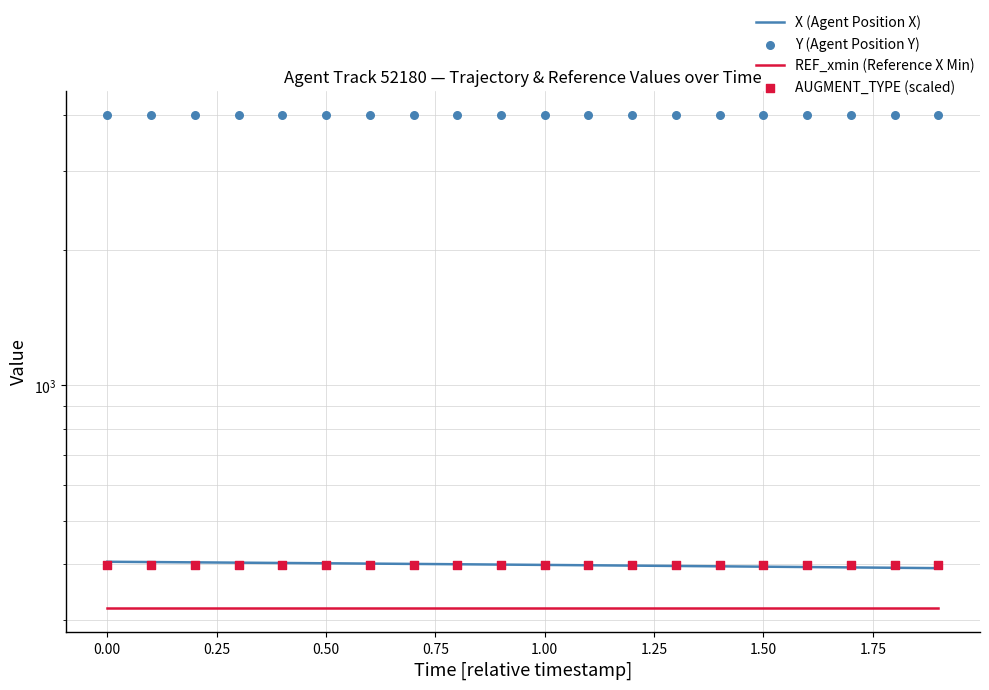

What are all the series names shown in the legend?

X (Agent Position X), REF_xmin (Reference X Min), Y (Agent Position Y), AUGMENT_TYPE (scaled)